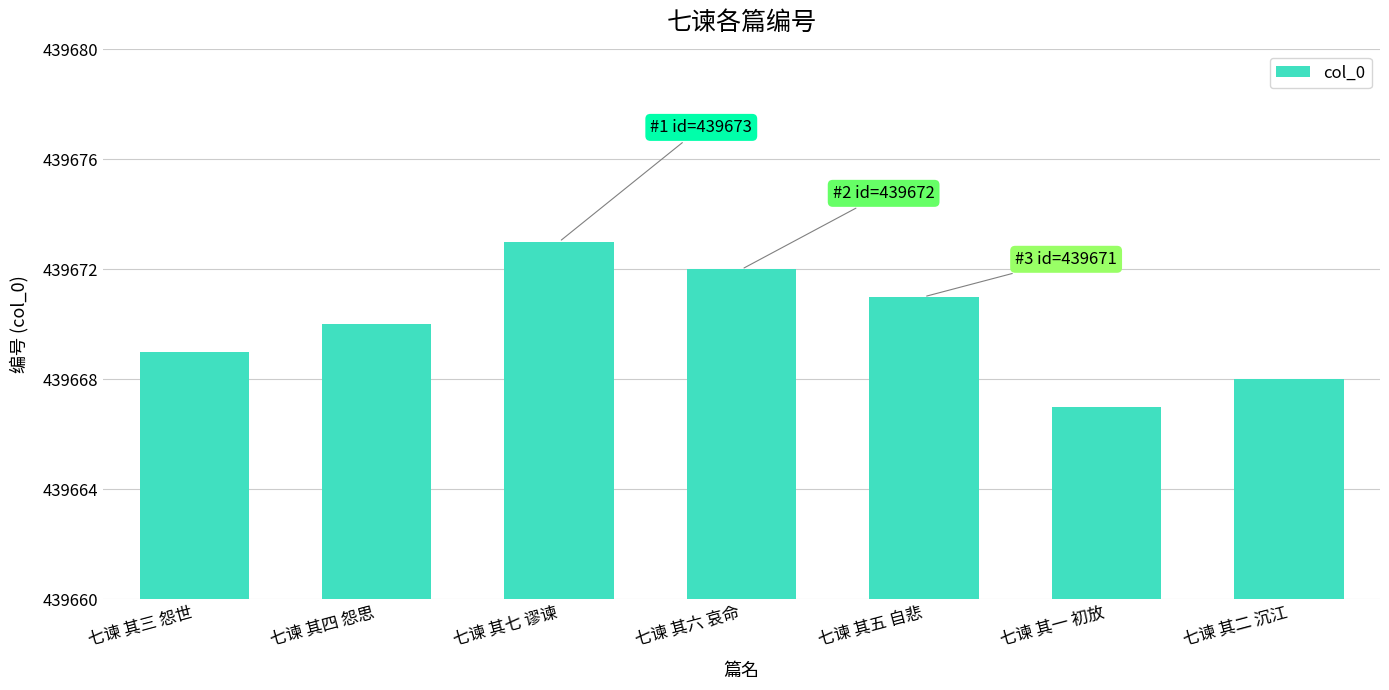

Reading left to right, list all the values displayed in this chart.

439669	439670	439673	439672	439671	439667	439668